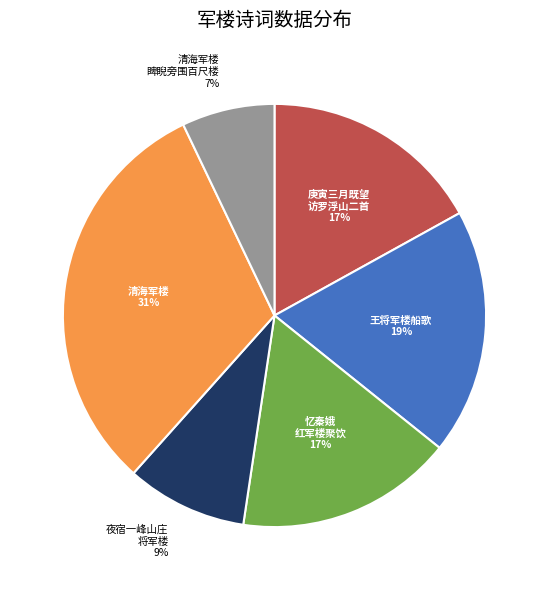

How many segments does this pie chart have?

6